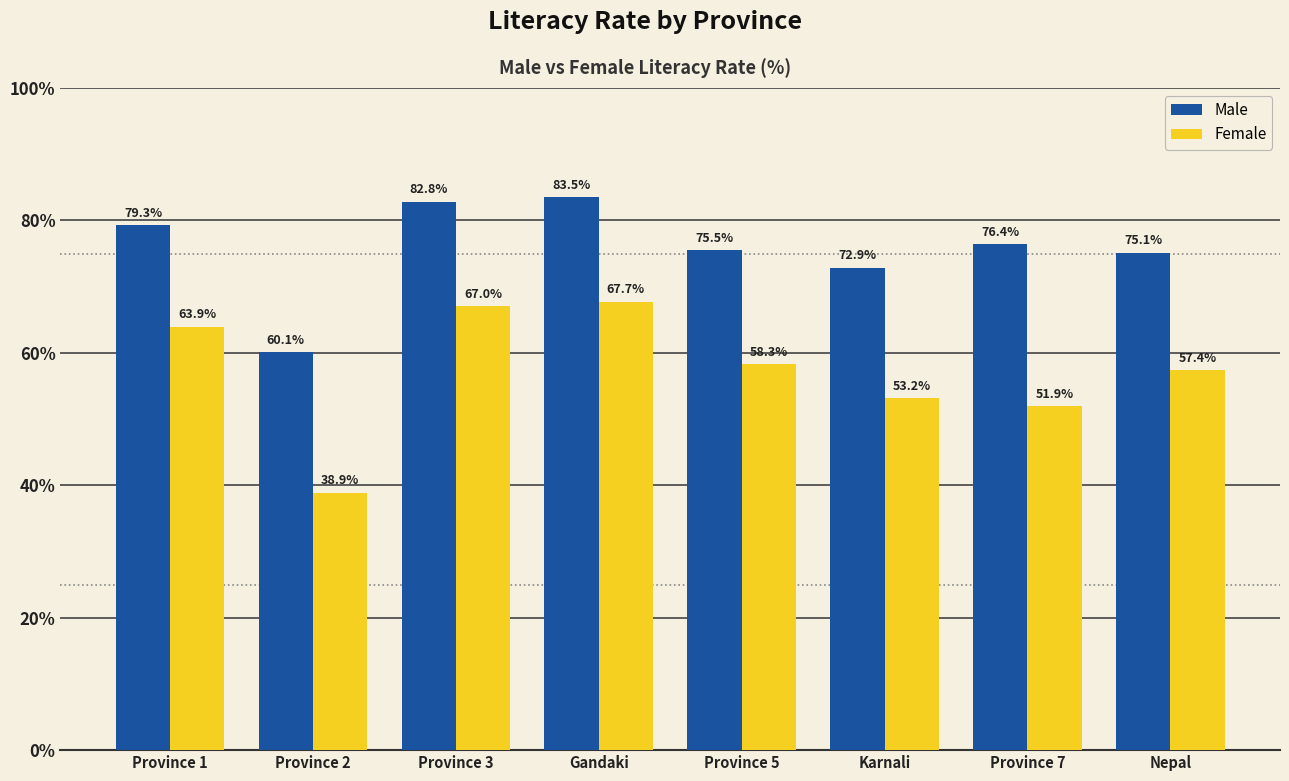

At which label does Male first exceed 76?

Province 1